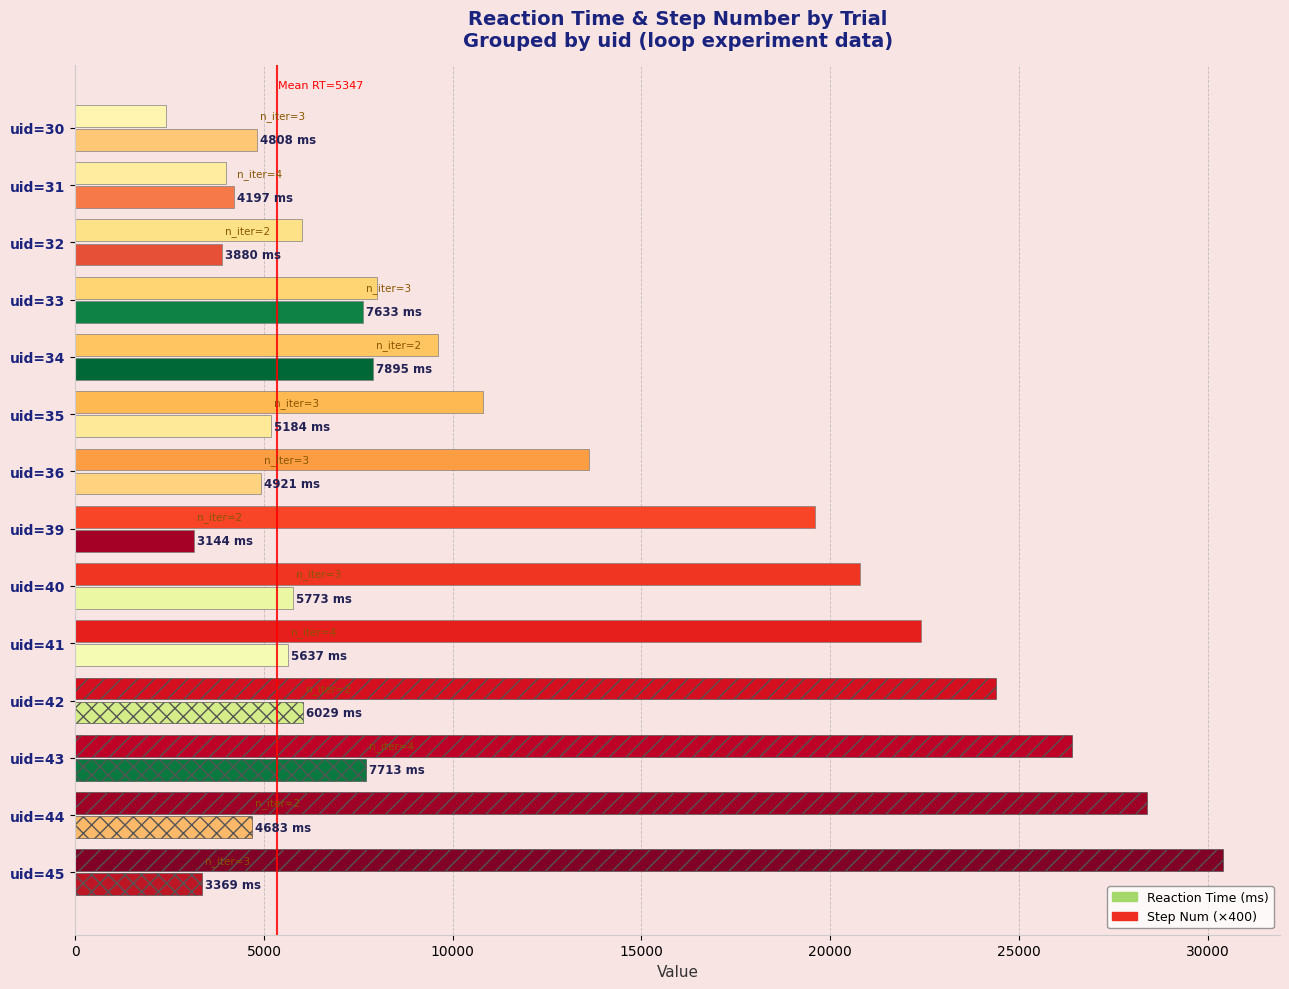

Which series has the largest total across all categories?

Step Num (×400)